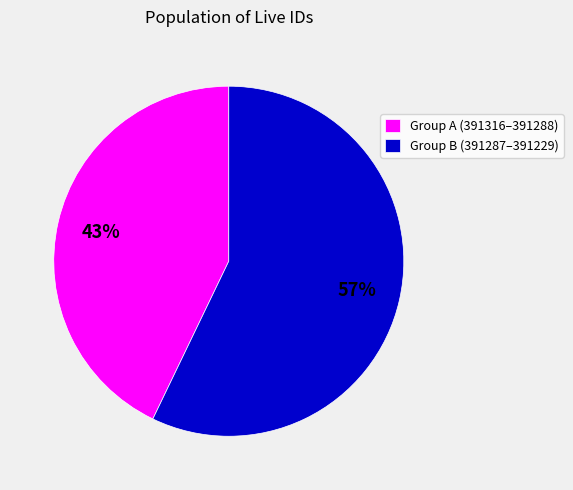

How many slices are in this pie chart?

2